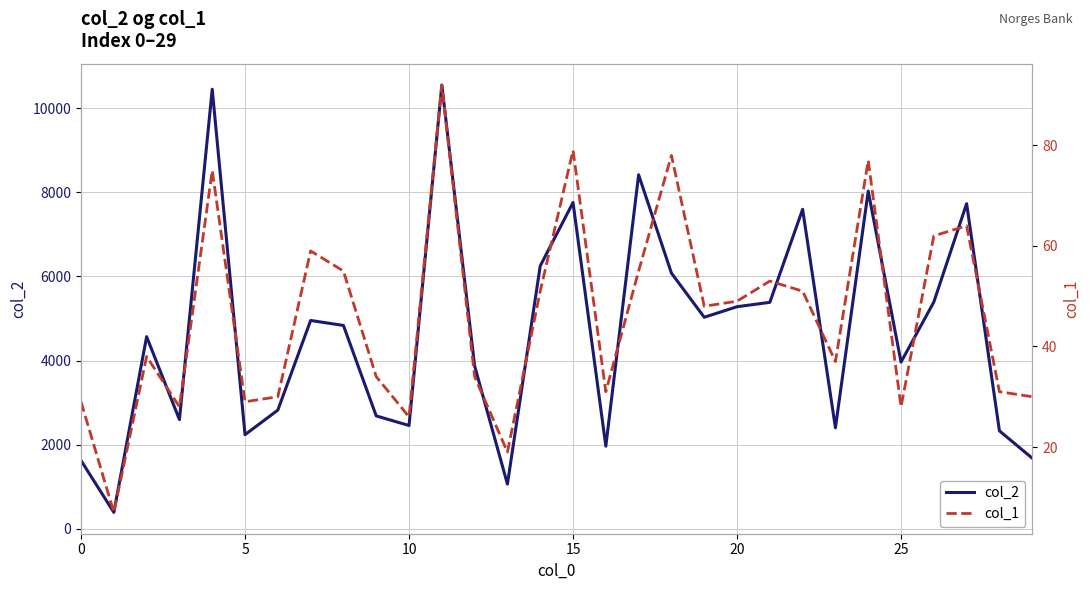

At which category is the sum across all series the highest?

11